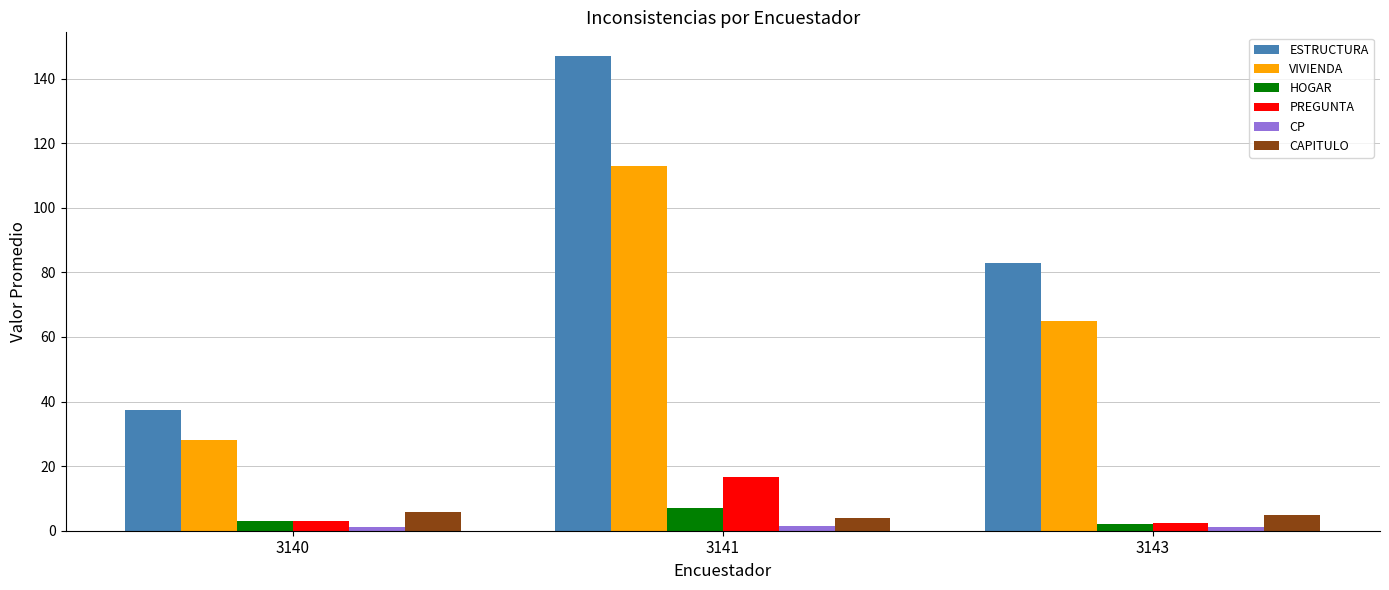

Which series has the largest total across all categories?

ESTRUCTURA